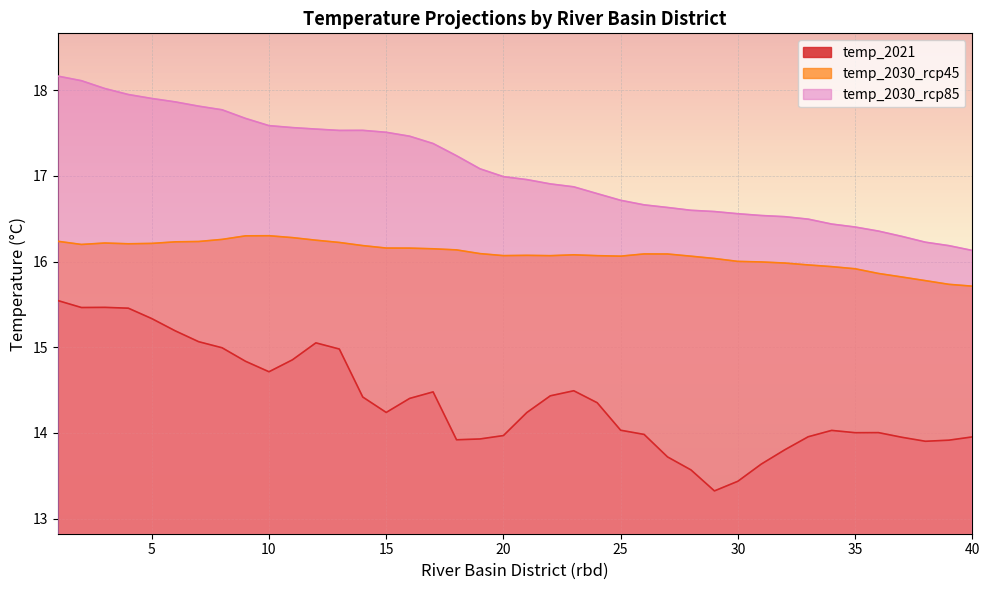

What is the total value across all series at 17?

48.0